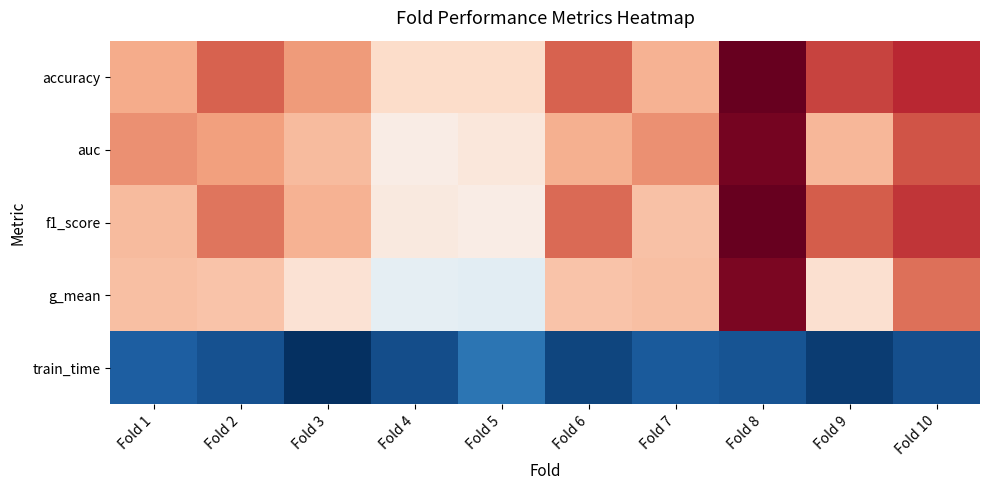

At which category is the sum across all series the highest?

Fold 8